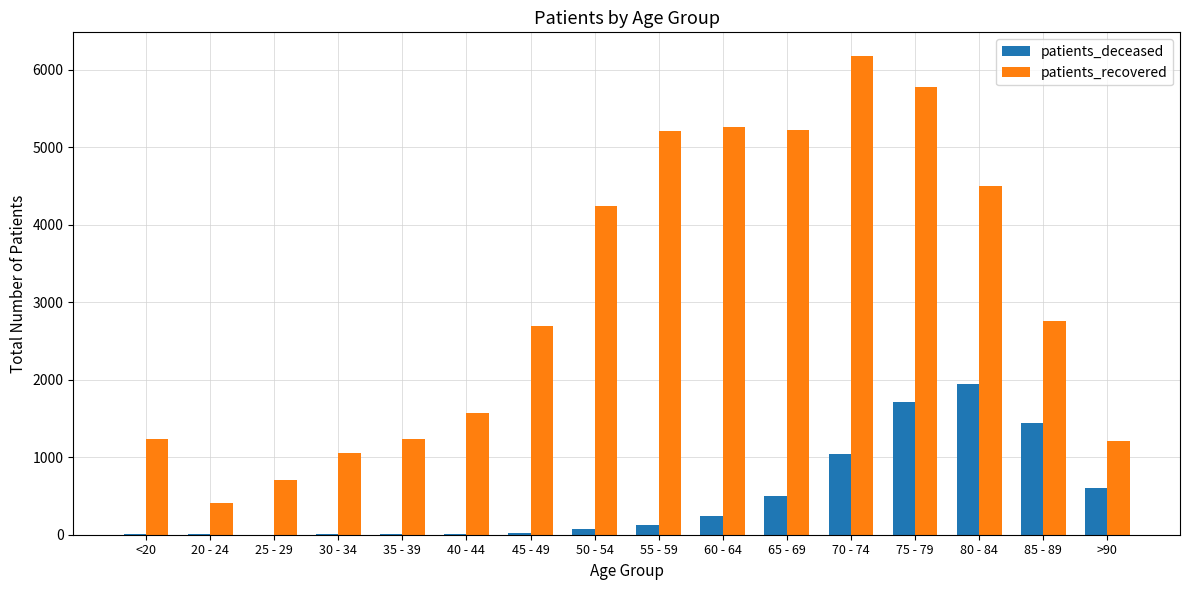

What is the sum of all patients_recovered values?

49263